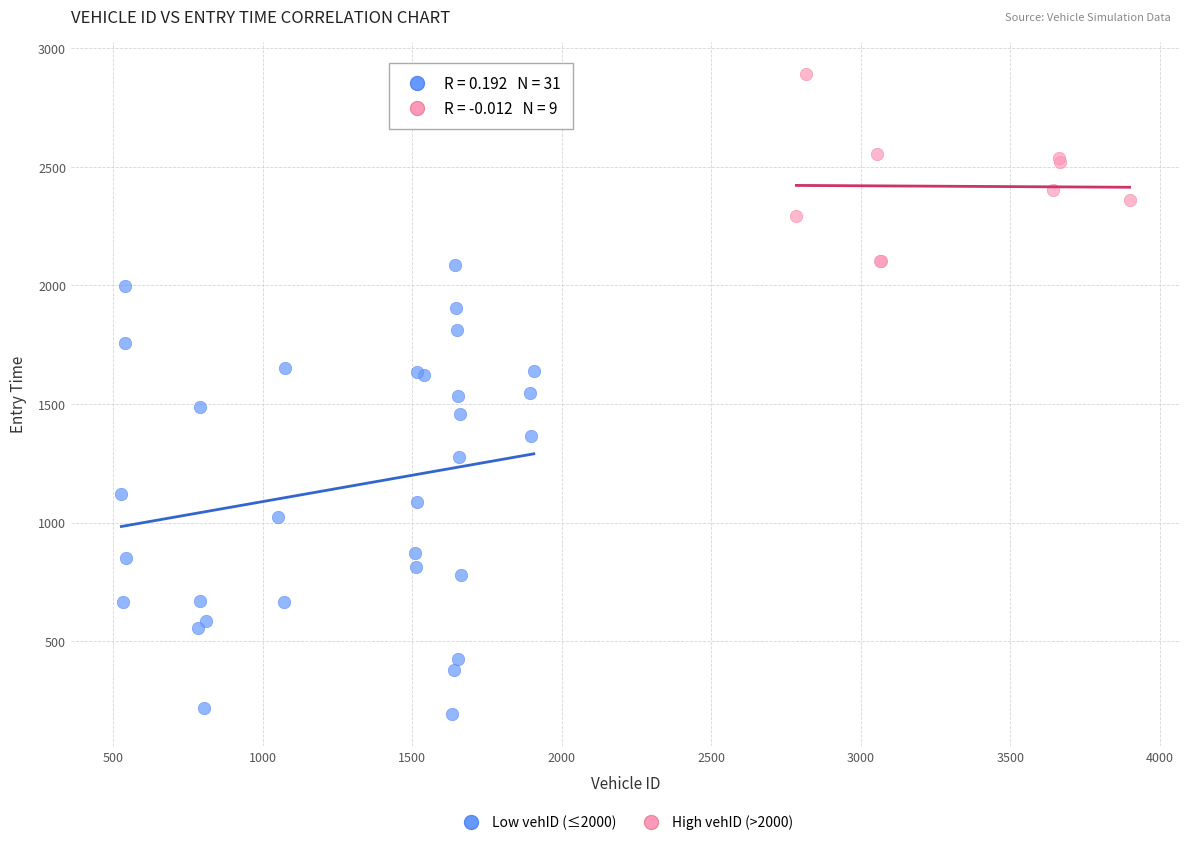

Which series has the widest spread of Y values?

Low vehID (≤2000)